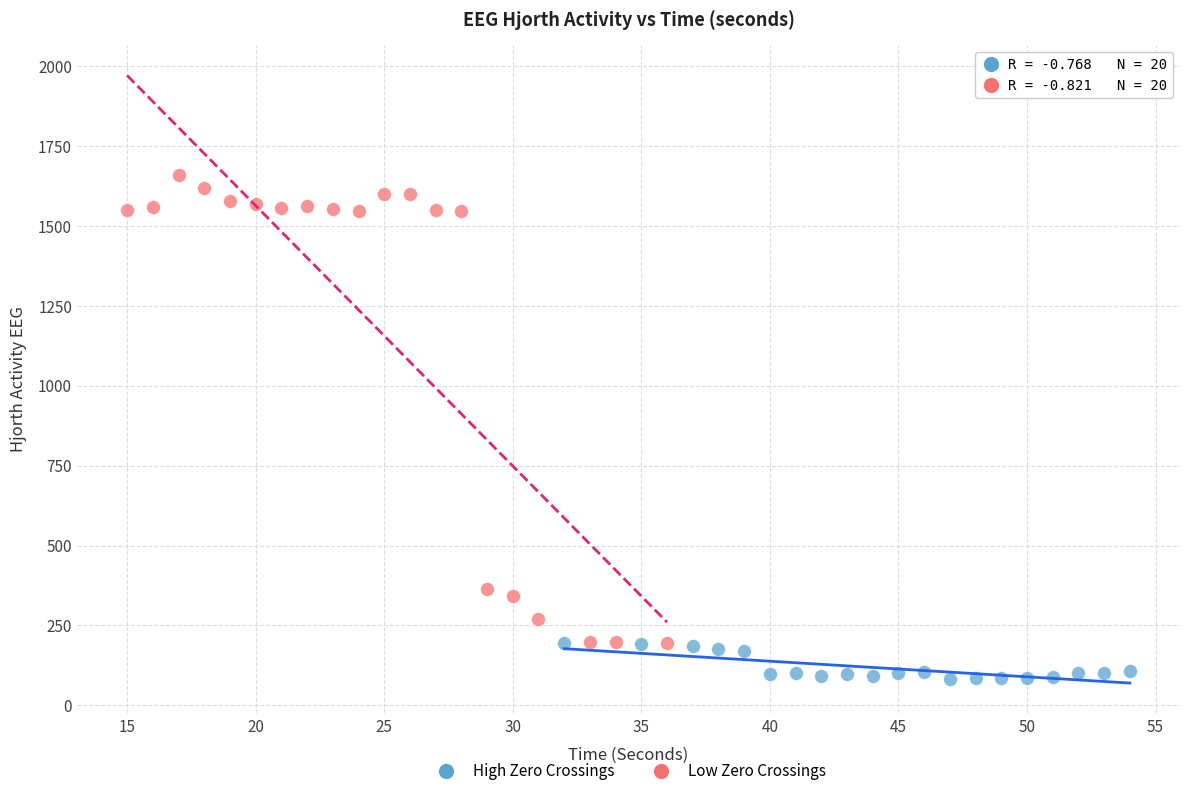

Which series contains the highest Y value?

Low Zero Crossings